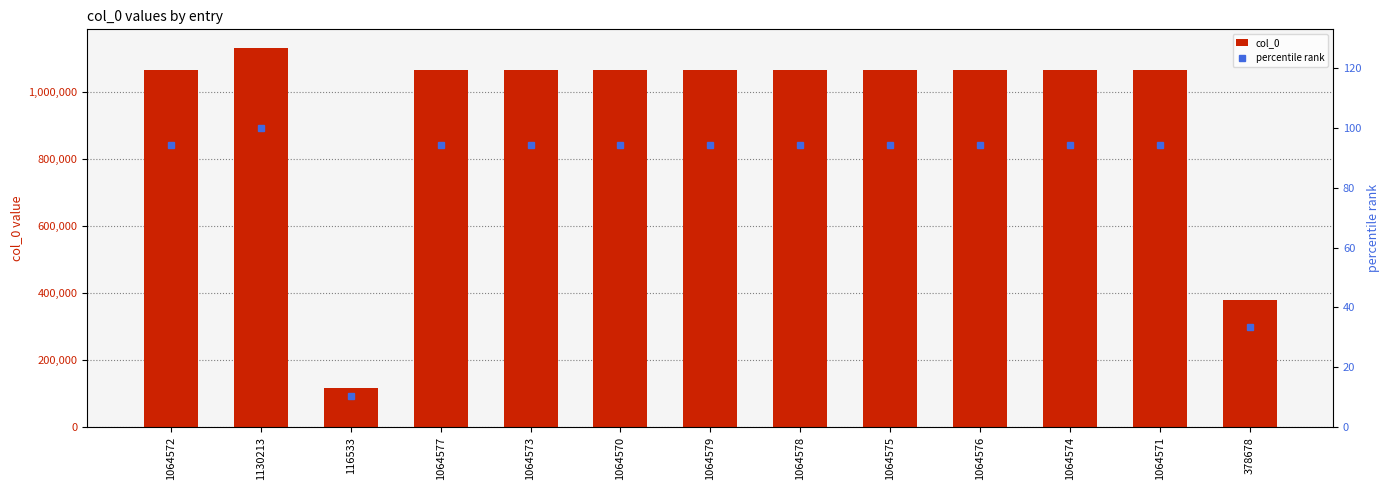

At which category is the sum across all series the highest?

1130213